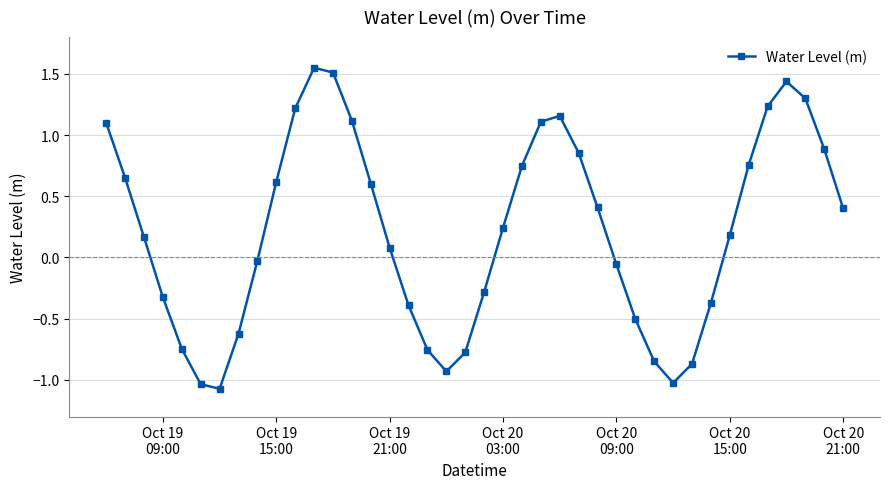

What is the minimum value shown in the chart?

-1.1